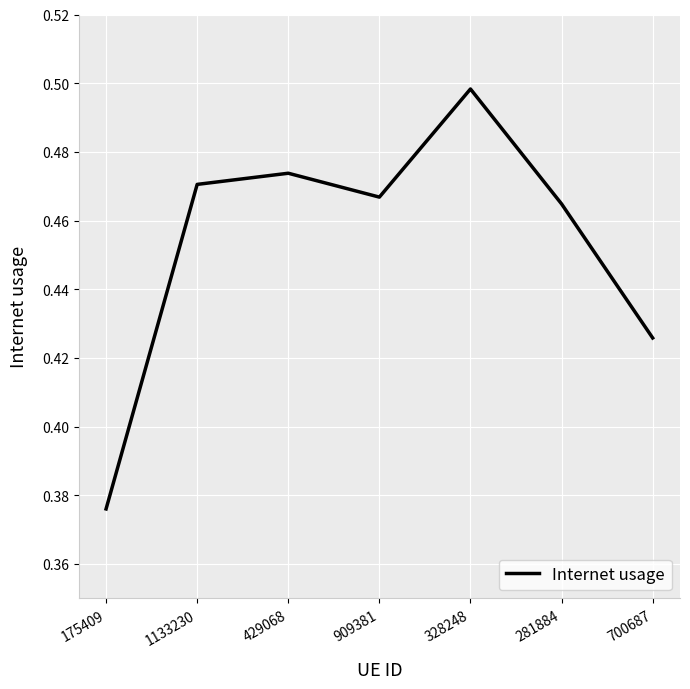

Is it true that the value at 909381 is 0.5?

True